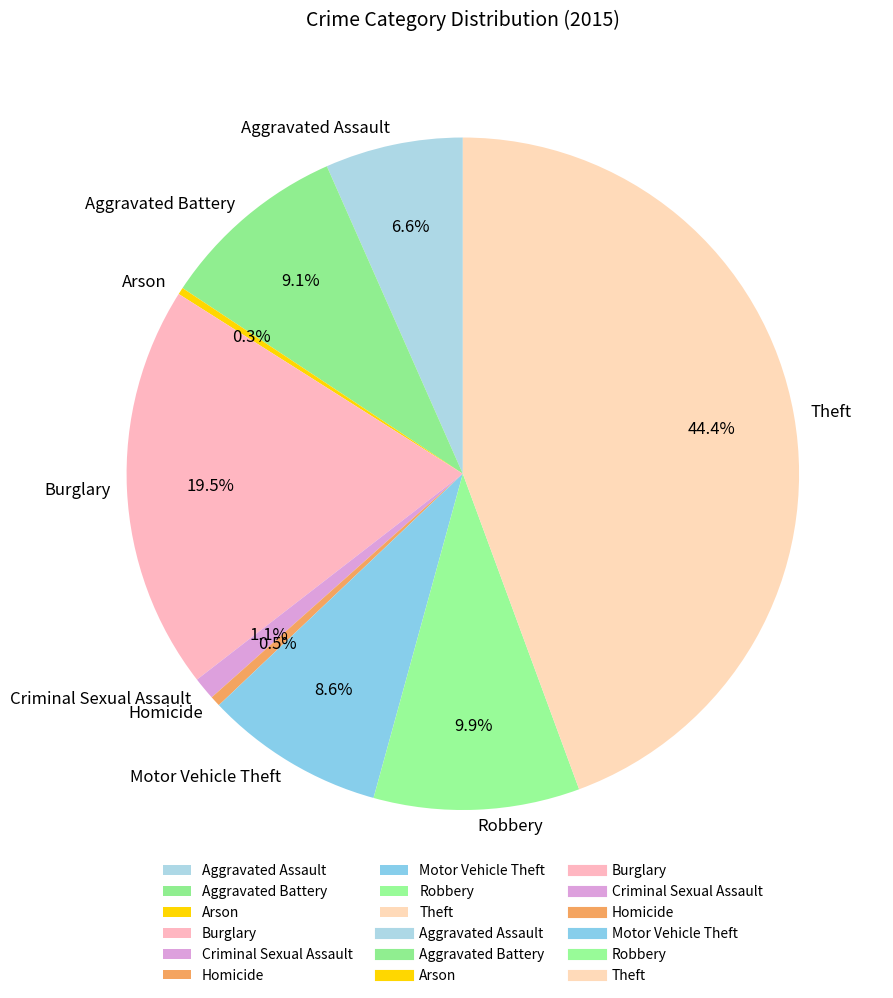

Is there a majority slice in this chart?

No